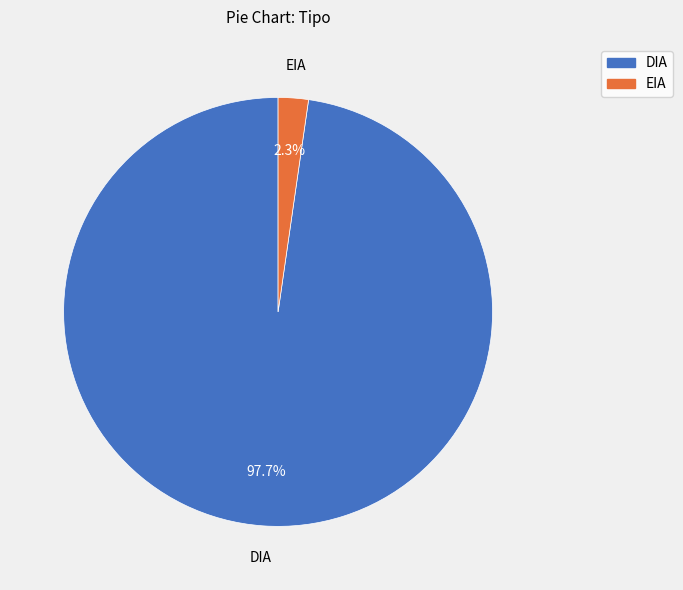

Between DIA and EIA, which is larger?

DIA